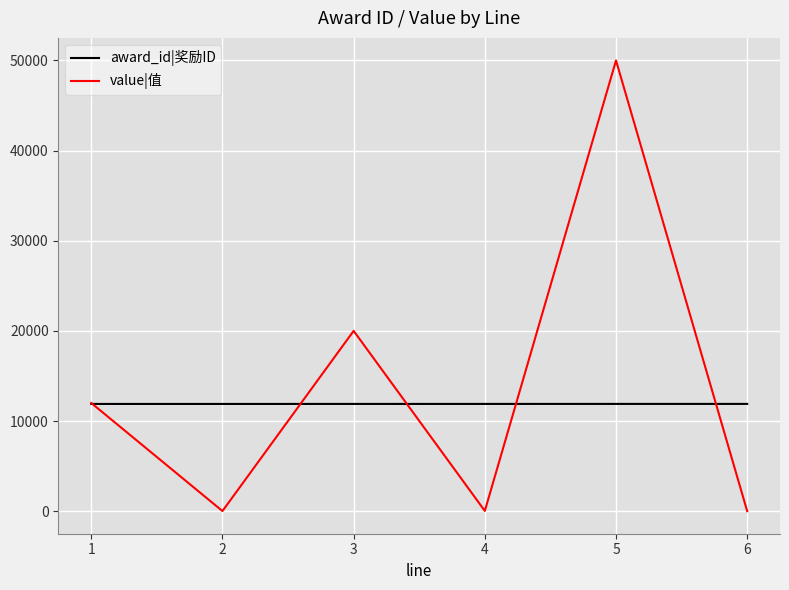

True or false: value|值 has a value of 12015 at 5.

False